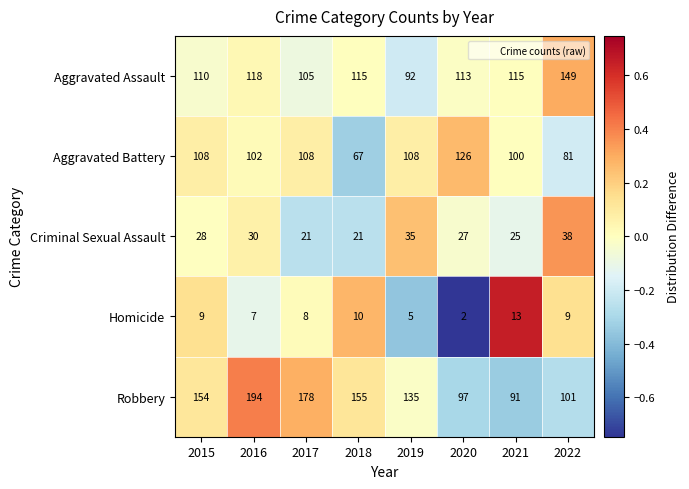

Which category has the lowest value in the Robbery series?

2021